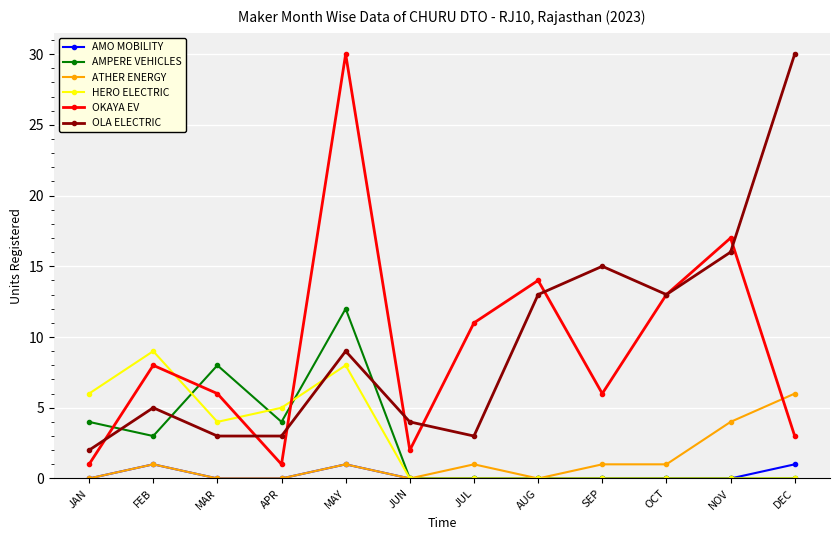

At which label is HERO ELECTRIC closest to 4?

MAR